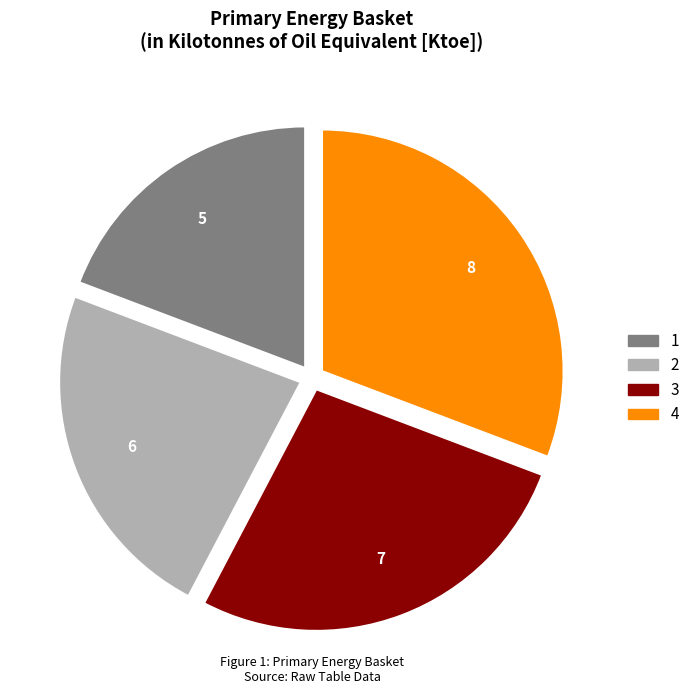

Is the sum of 1 and 3 greater than half?

No